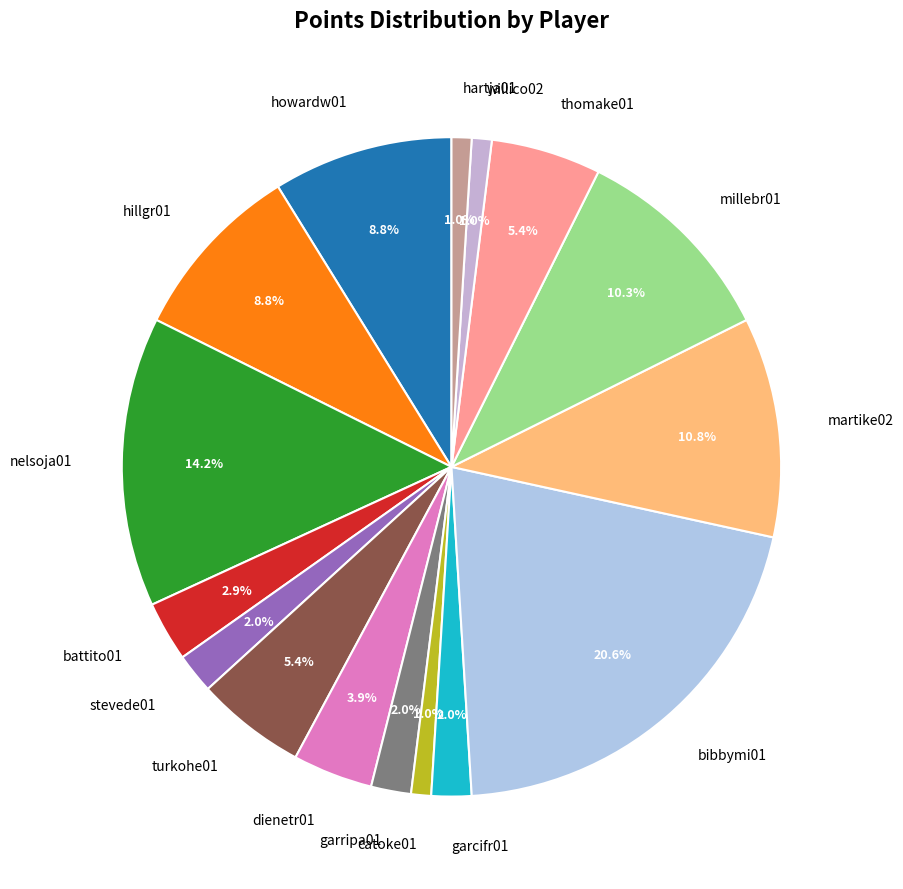

What is the largest slice in the pie chart?

bibbymi01